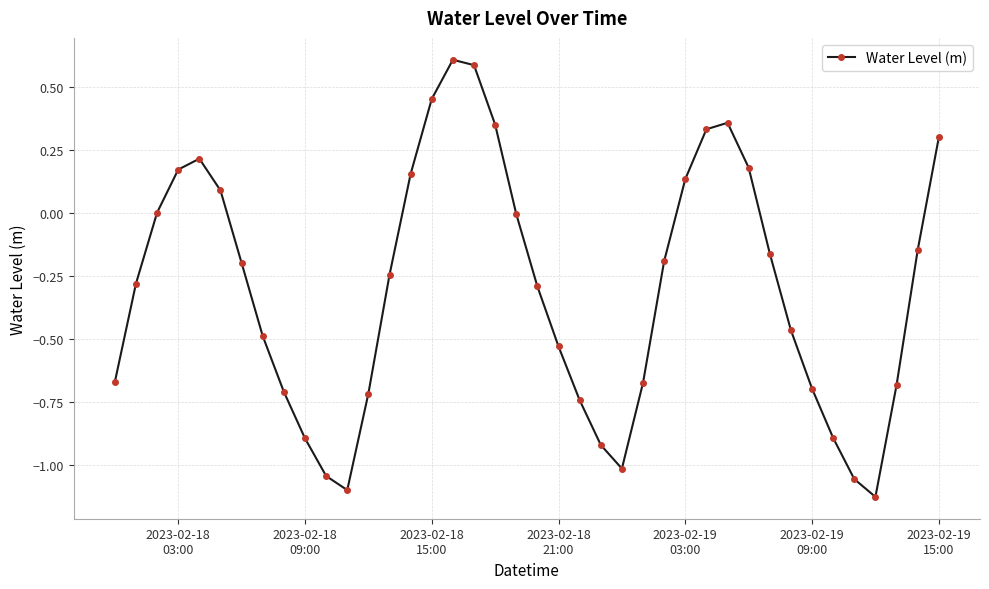

How many points are lower than both their immediate neighbors (excluding endpoints)?

3